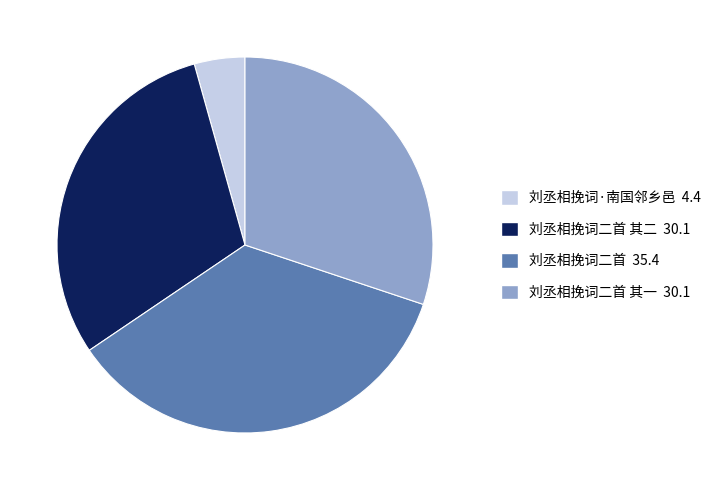

Does any single category account for the majority?

No